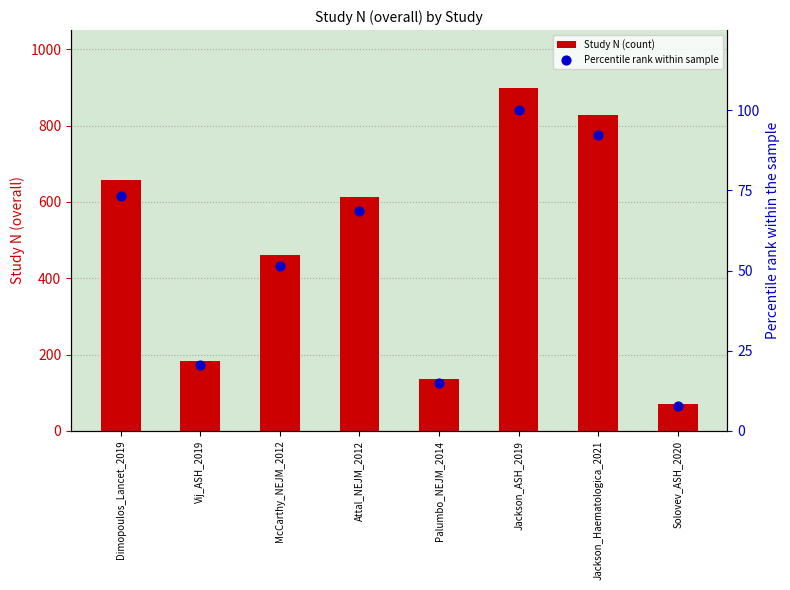

What is the total value across all series at Palumbo_NEJM_2014?

150.1